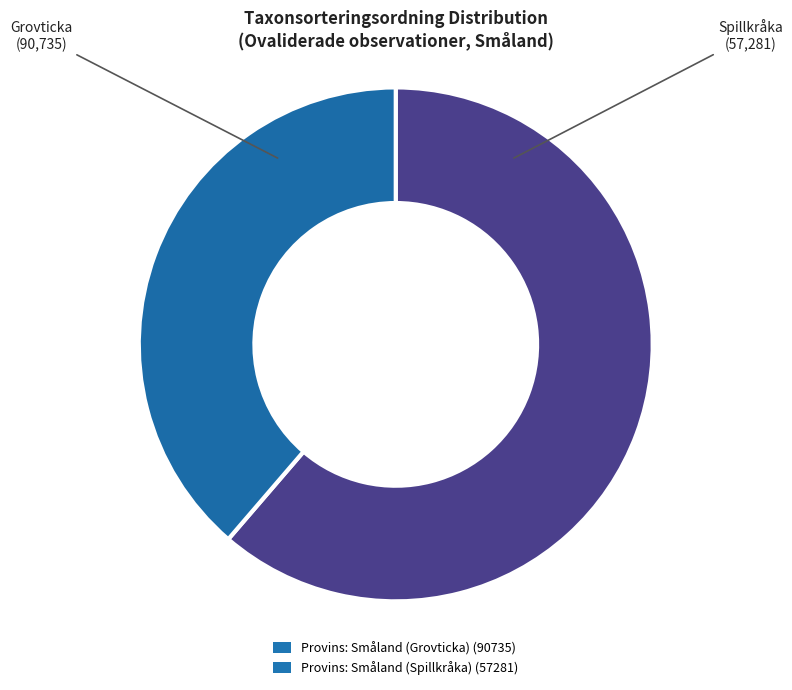

Between Provins: Småland (Spillkråka) and Provins: Småland (Grovticka), which is larger?

Provins: Småland (Grovticka)